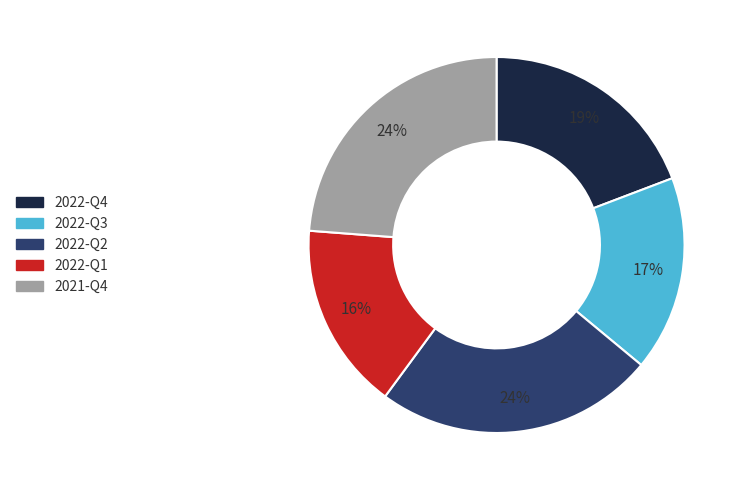

True or false: 2022-Q2 accounts for 24% of the total.

True